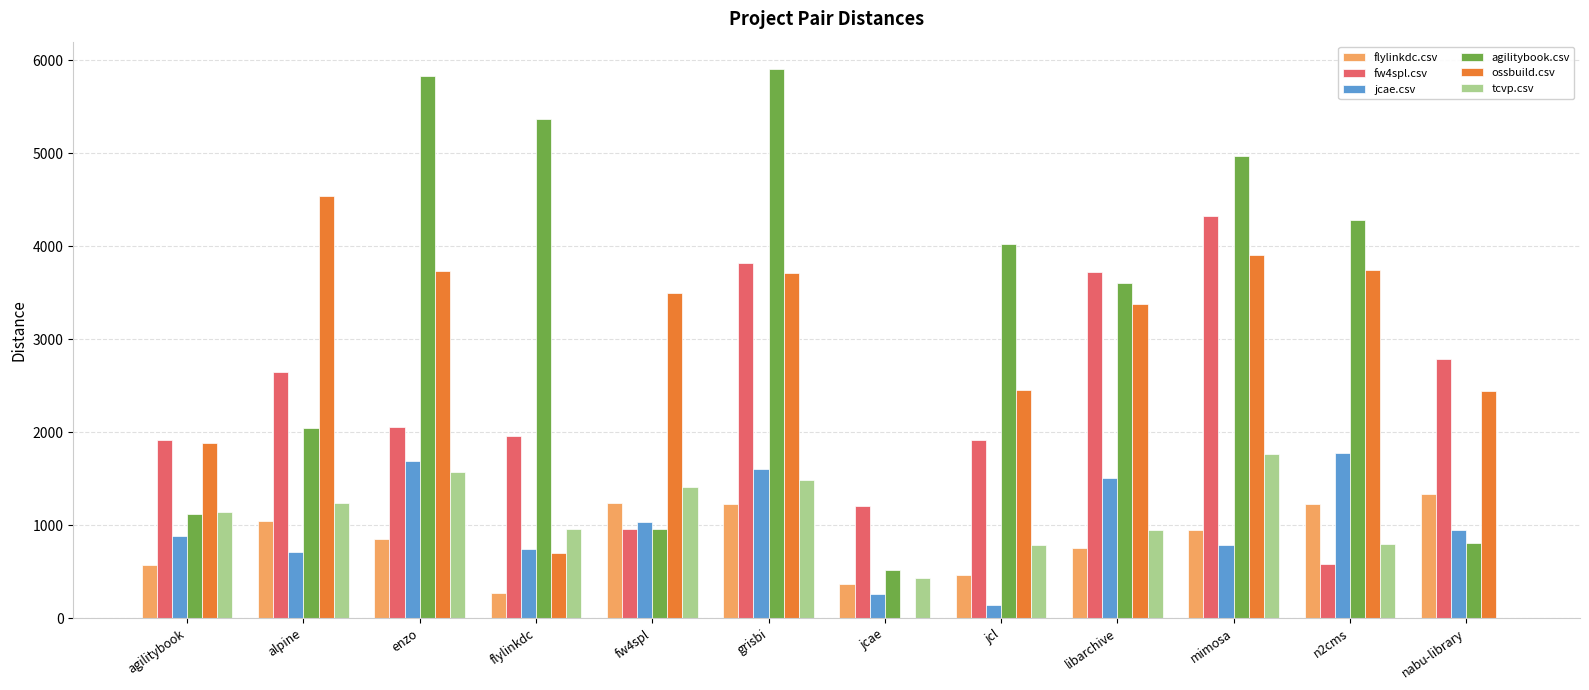

Count the number of data series in this chart.

6